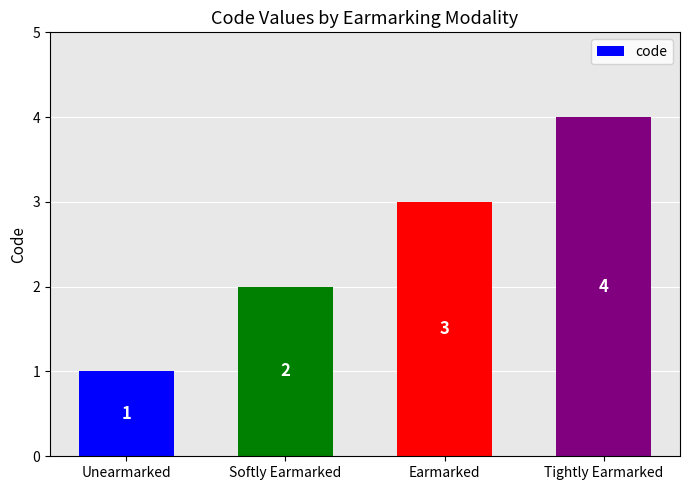

What position from the left is Earmarked?

3